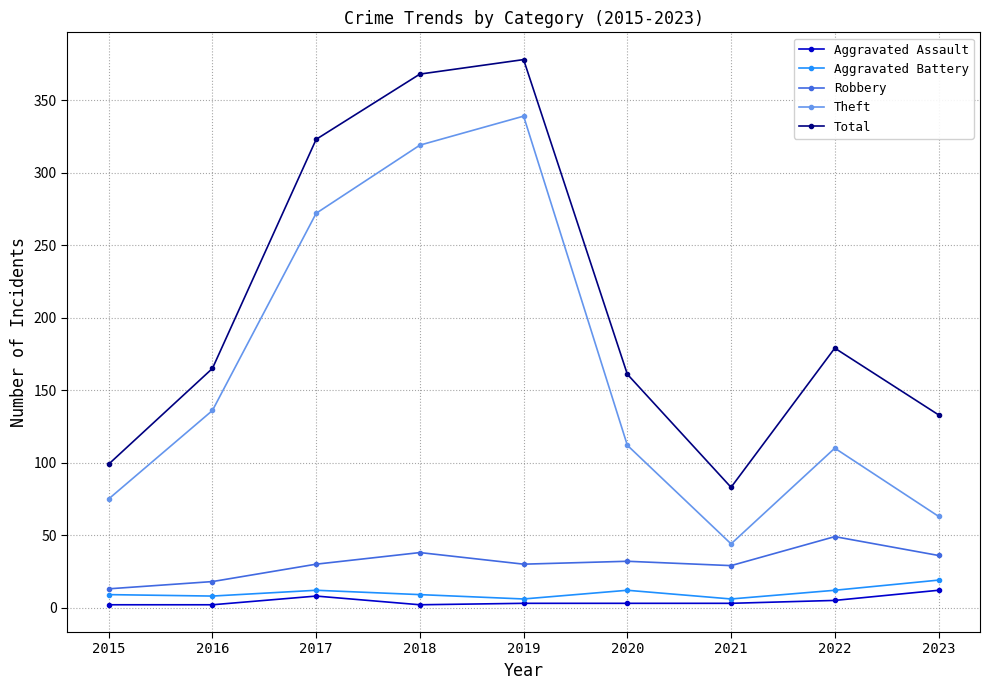

What is the lowest value of the Aggravated Assault series?

2